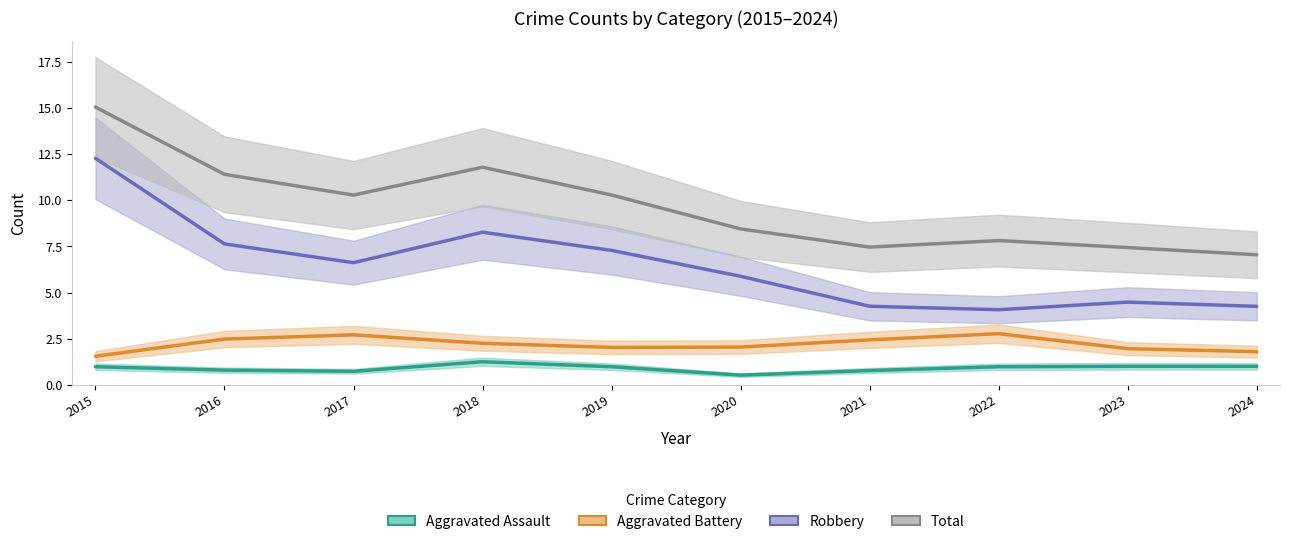

What is the difference between the second highest and minimum values in the Total series?

4.7